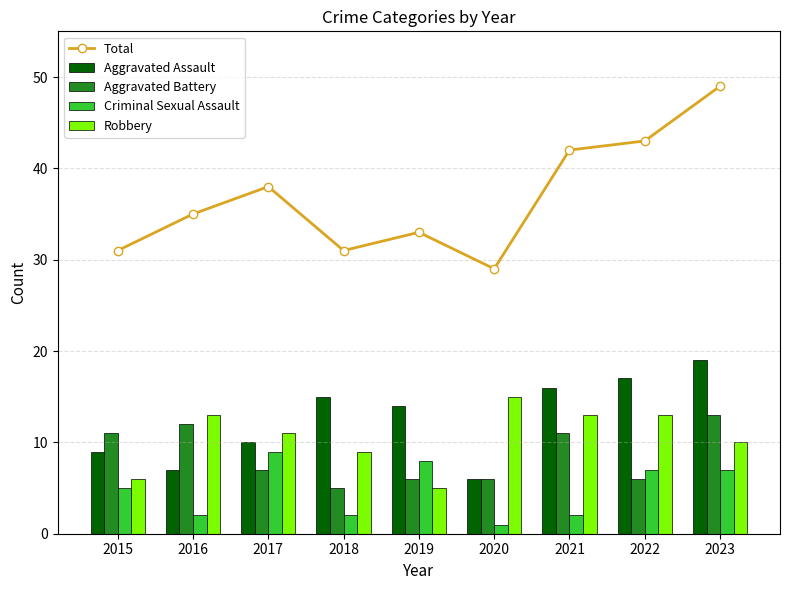

What is the sum of all Aggravated Assault values?

113